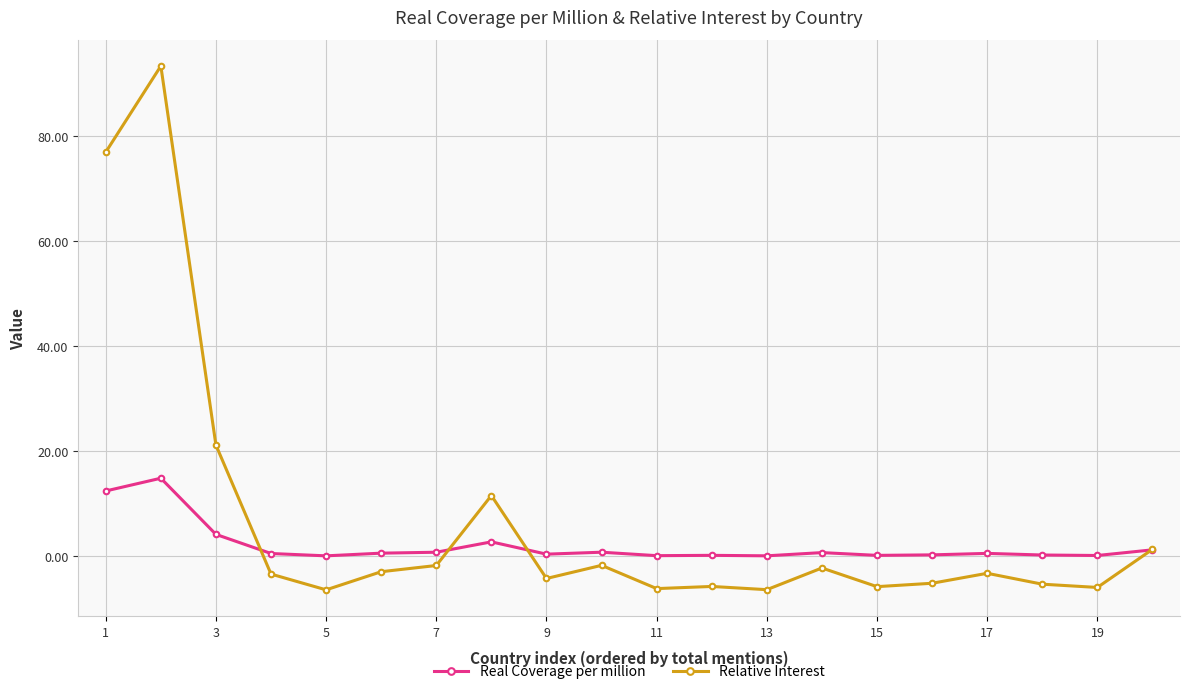

Which series has the largest total across all categories?

Relative Interest